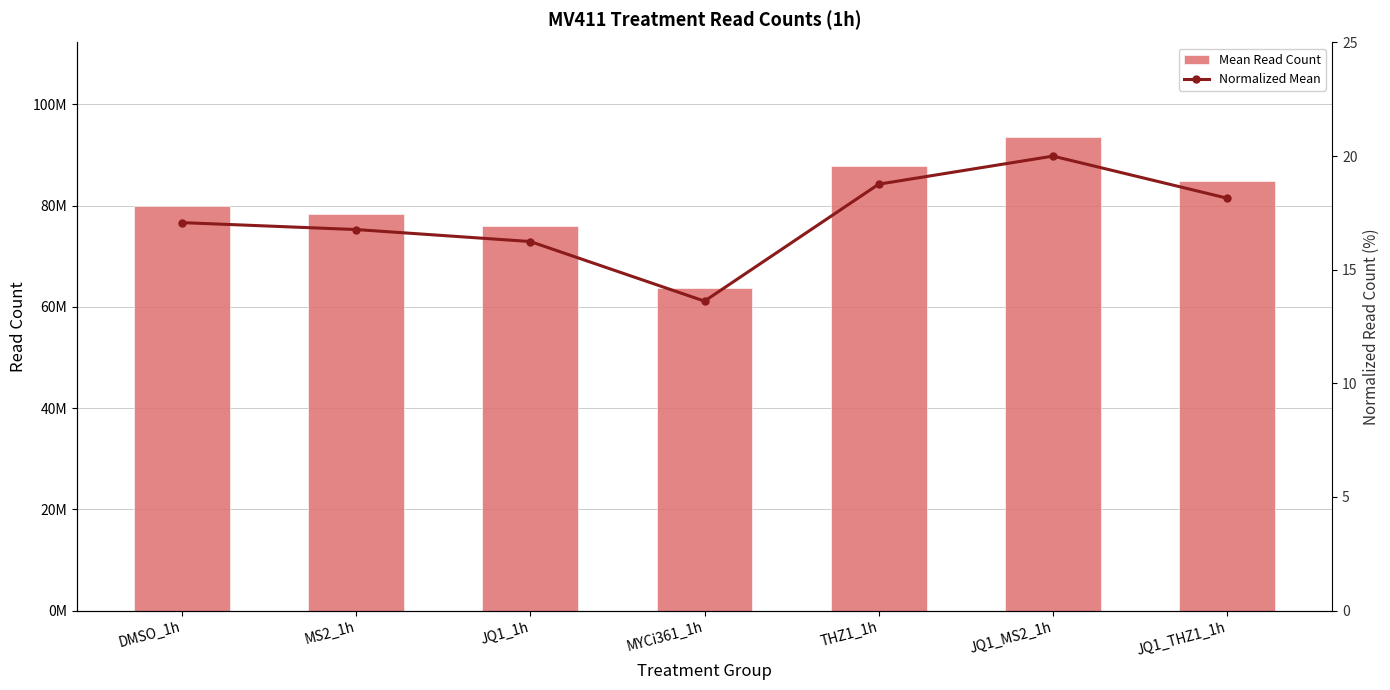

List the labels in order of Normalized Mean value, smallest first.

MYCi361_1h, JQ1_1h, MS2_1h, DMSO_1h, JQ1_THZ1_1h, THZ1_1h, JQ1_MS2_1h